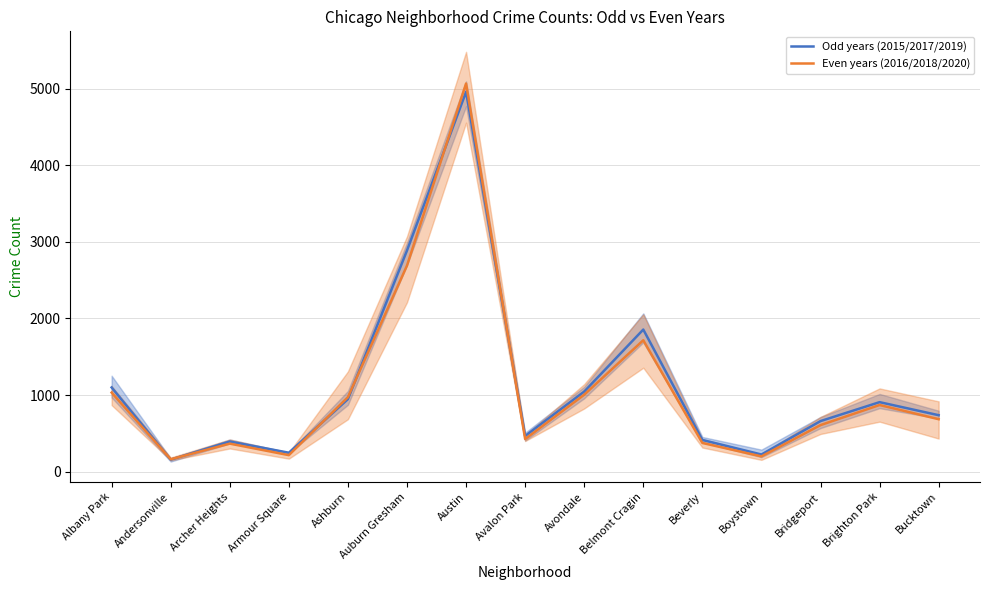

Count the number of categories in the chart.

15